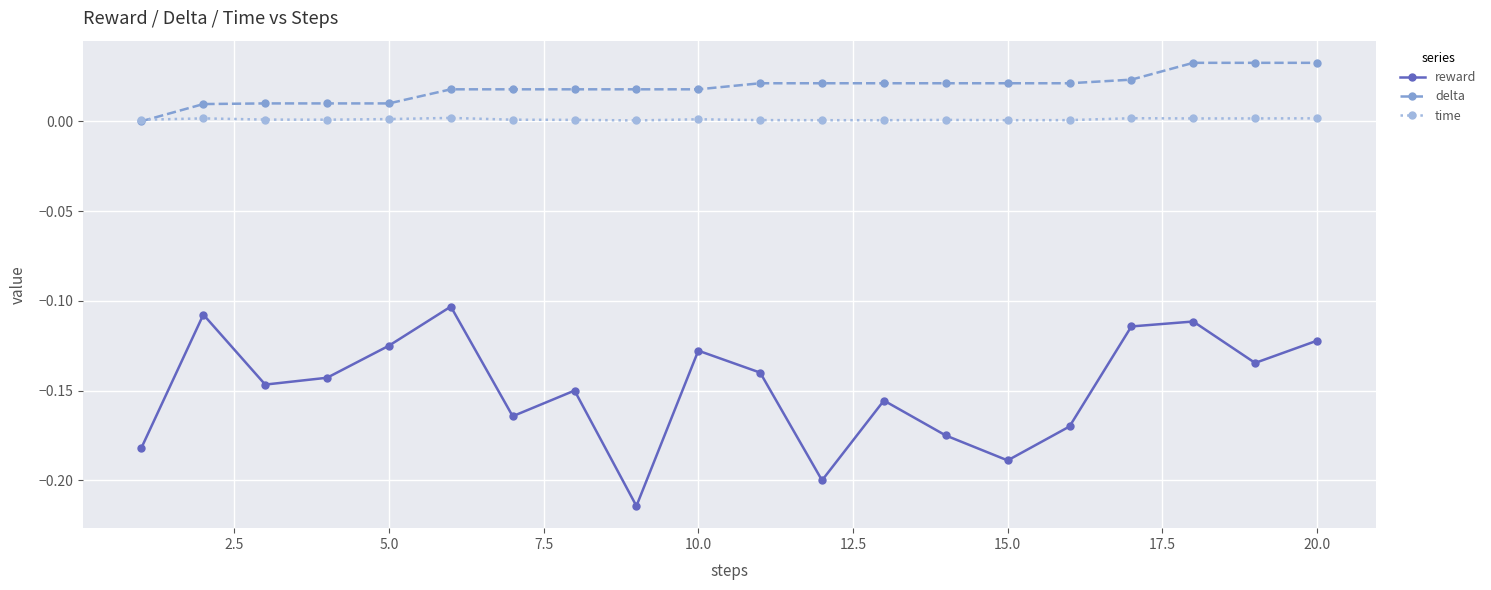

Rank the series by their maximum value, from lowest to highest.

reward, time, delta